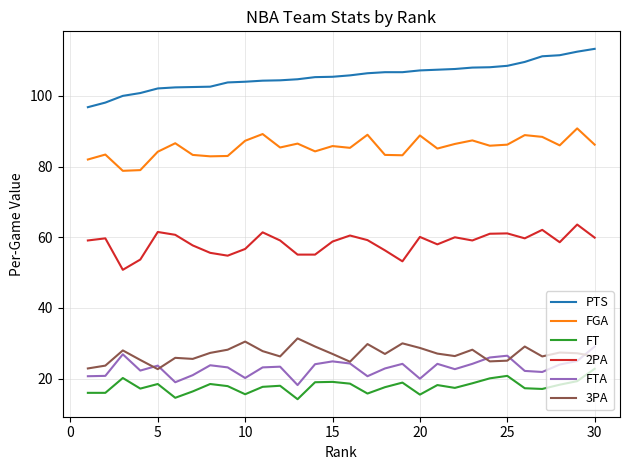

True or false: FT and FGA cross at least once.

False